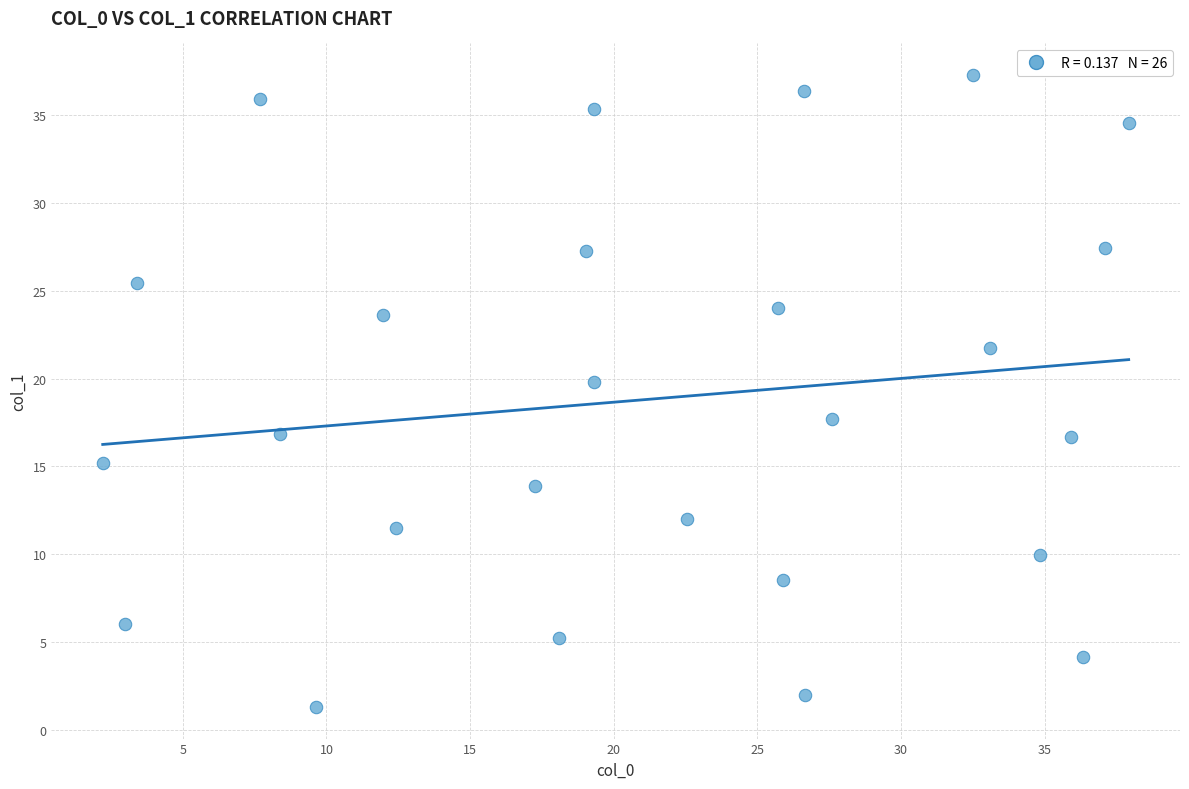

What Y value in the scatter plot is closest to 19?

19.8